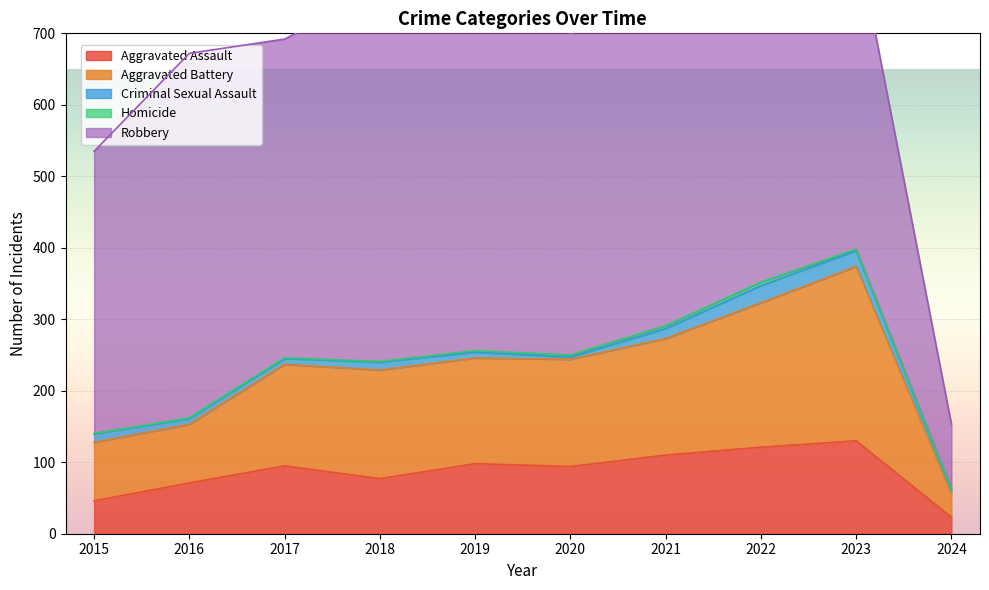

True or false: Criminal Sexual Assault and Aggravated Battery cross at least once.

False